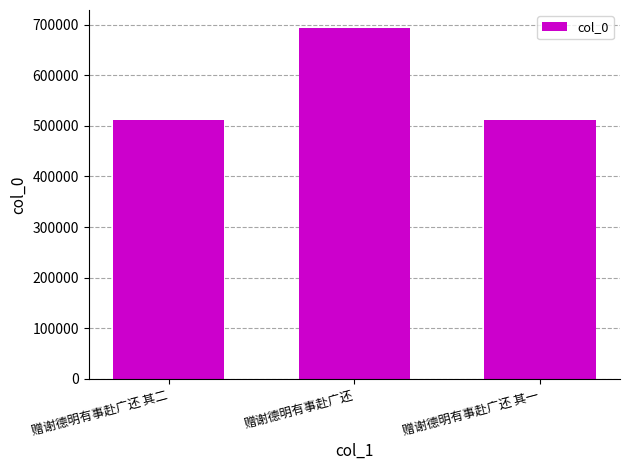

What is the label of the 3rd bar from the left?

赠谢德明有事赴广还 其一